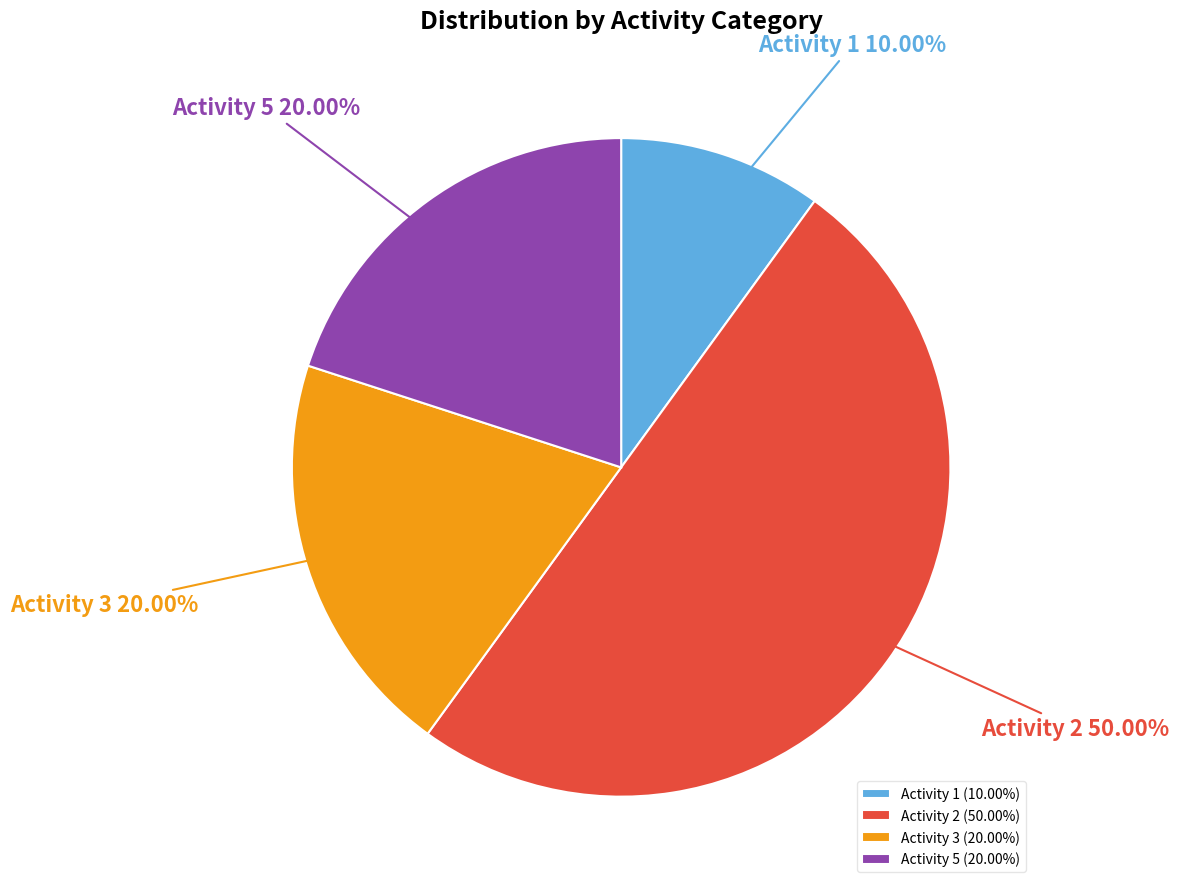

To the nearest percent, what portion does Activity 2 represent?

50%